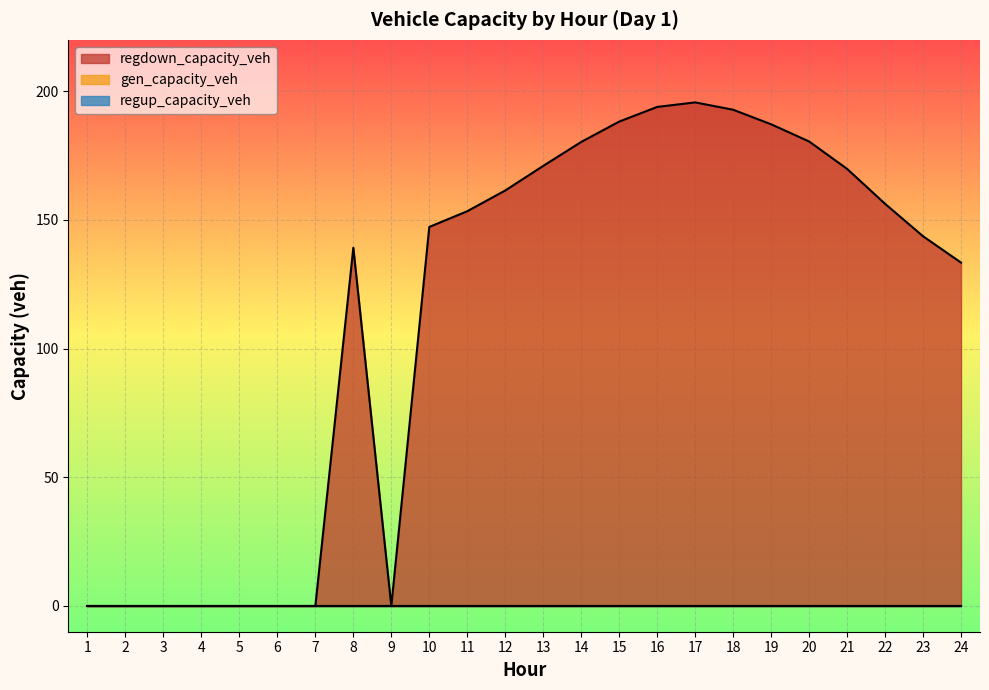

What is the greatest value displayed?

195.7